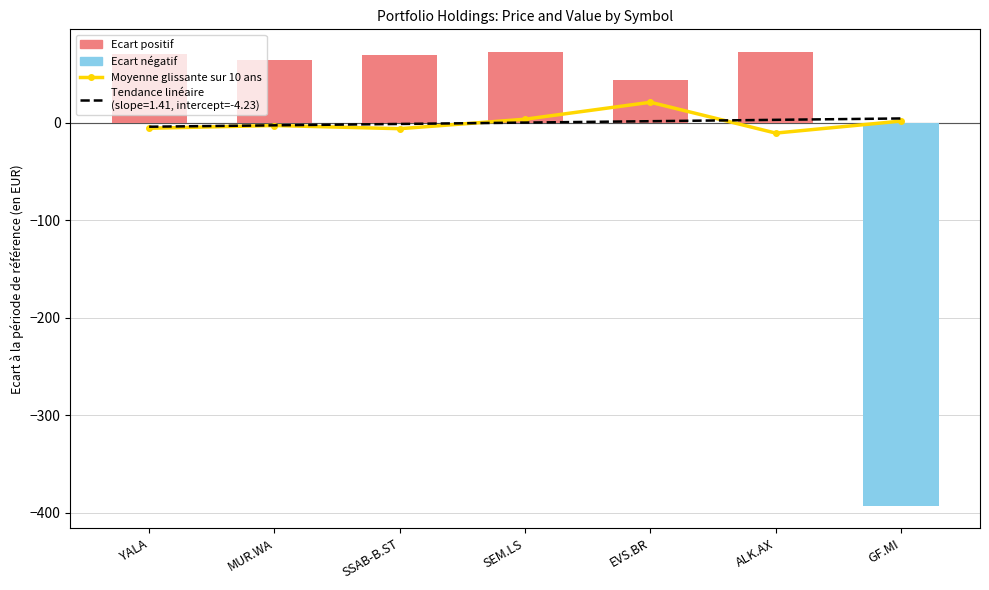

What is the difference between the values at ALK.AX and GF.MI?

12.3